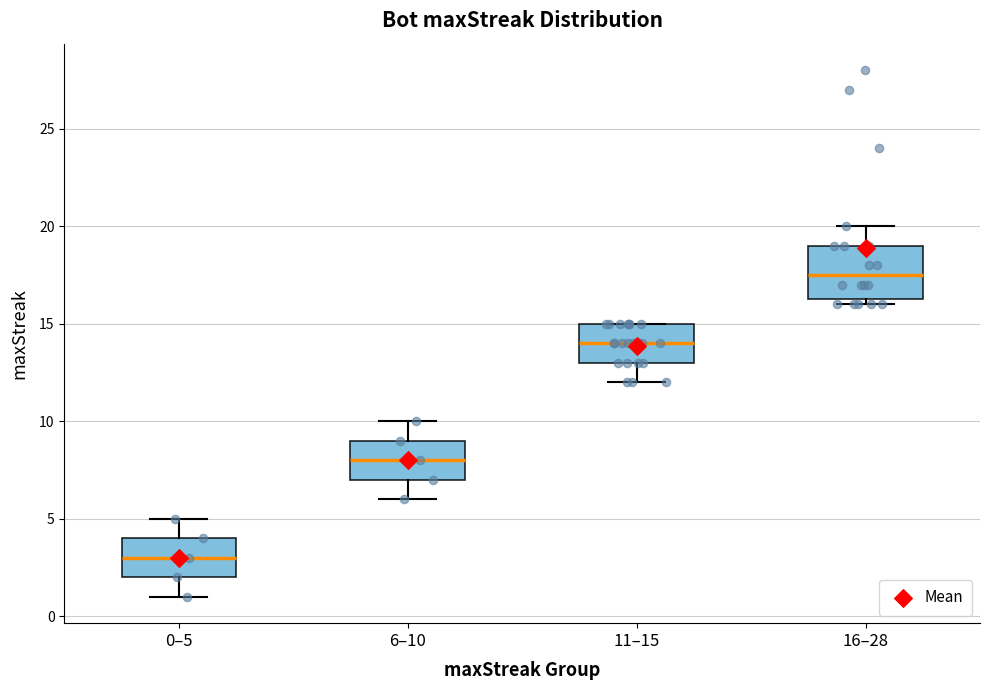

Reading left to right, transcribe this box plot: for each box, give where its median line is, the range the box spans, and where its two whiskers end, as read against the y-axis. The values are not printed on the chart, so give them approximately, as read against the axis.

0–5: median 3.0, box 2.0 to 4.0, whiskers 1.0 to 5.0
6–10: median 8.0, box 7.0 to 9.0, whiskers 6.0 to 10.0
11–15: median 14.0, box 13.0 to 15.0, whiskers 12.0 to 15.0
16–28: median 17.5, box 16.5 to 19.0, whiskers 16.0 to 20.0